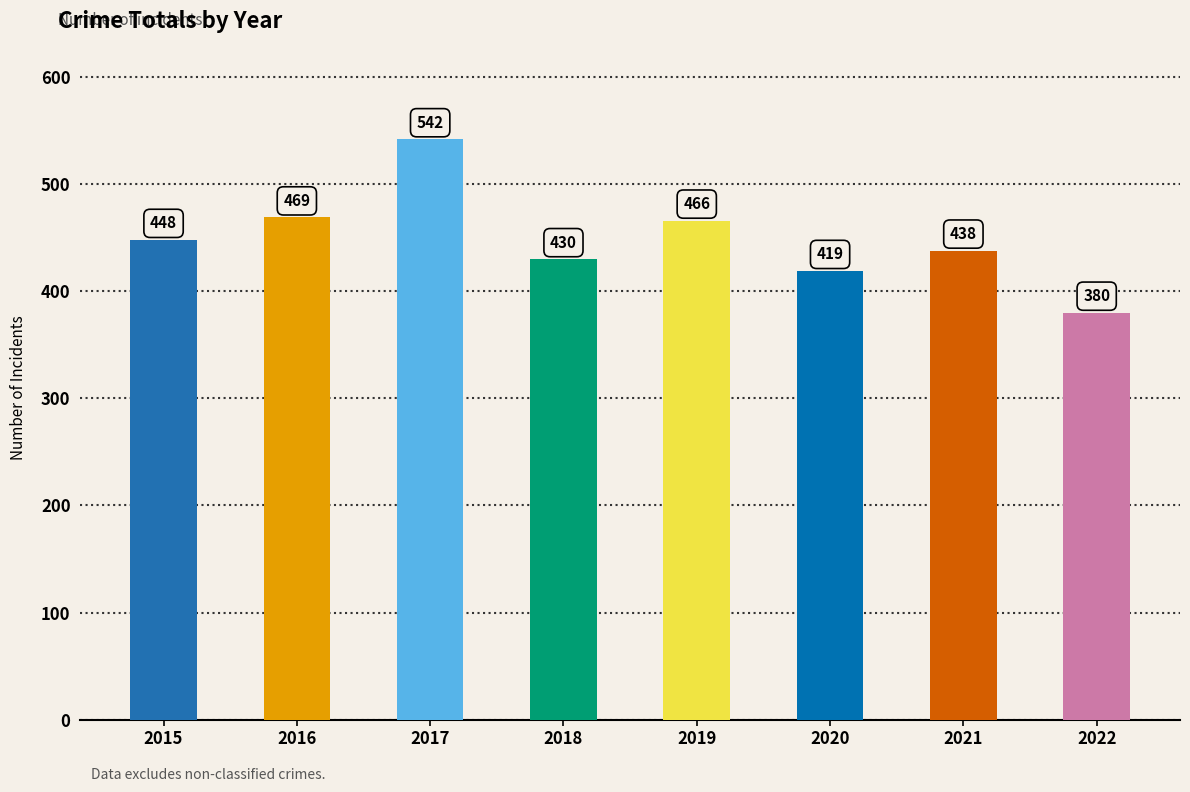

What is the average value?

449